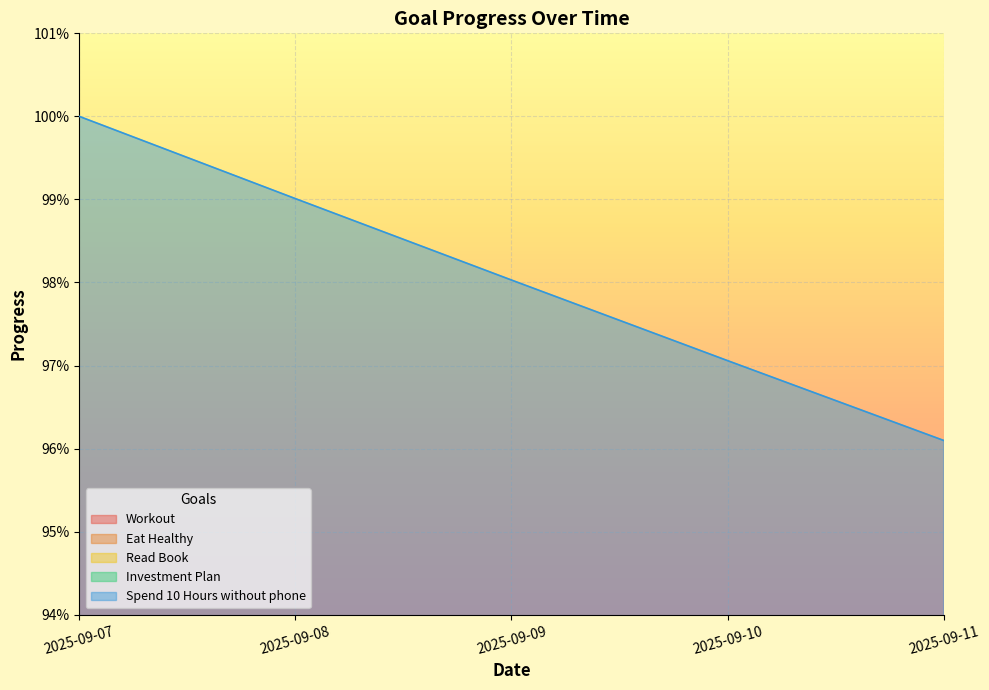

At which category is the sum across all series the highest?

2025-09-07